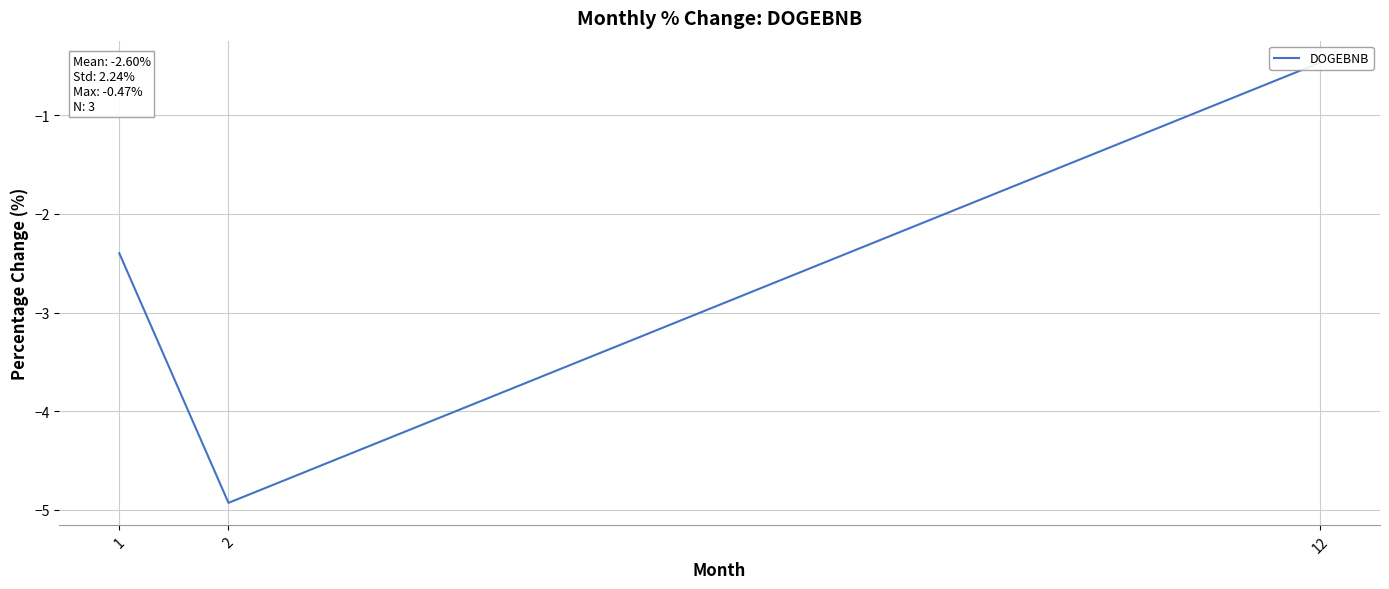

What is the sum of all values?

-7.8